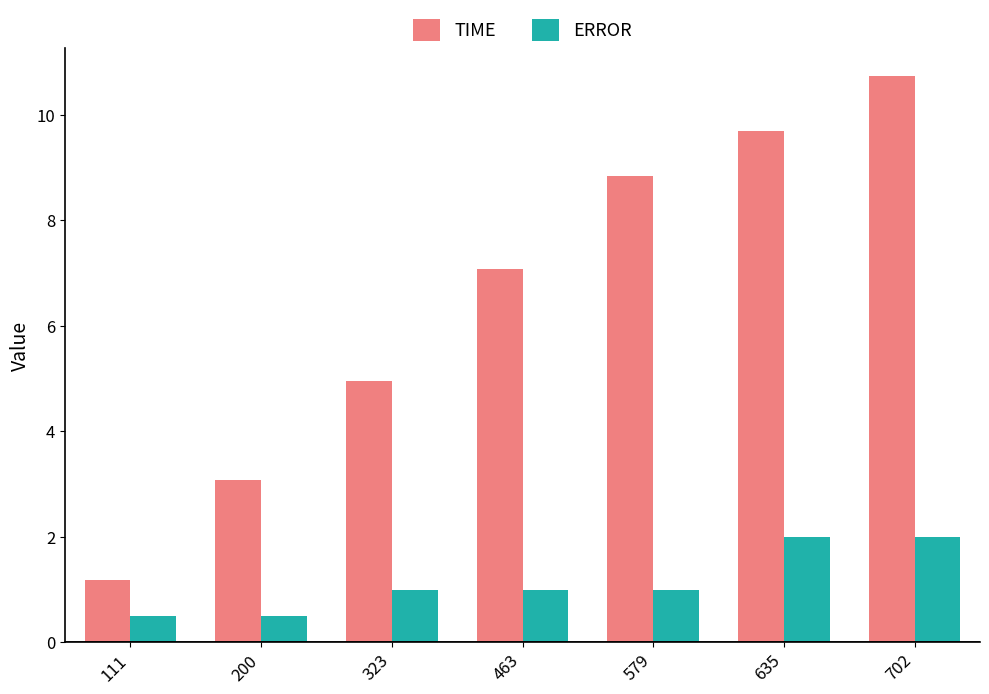

Is it true that ERROR equals 1.0 at 463?

True